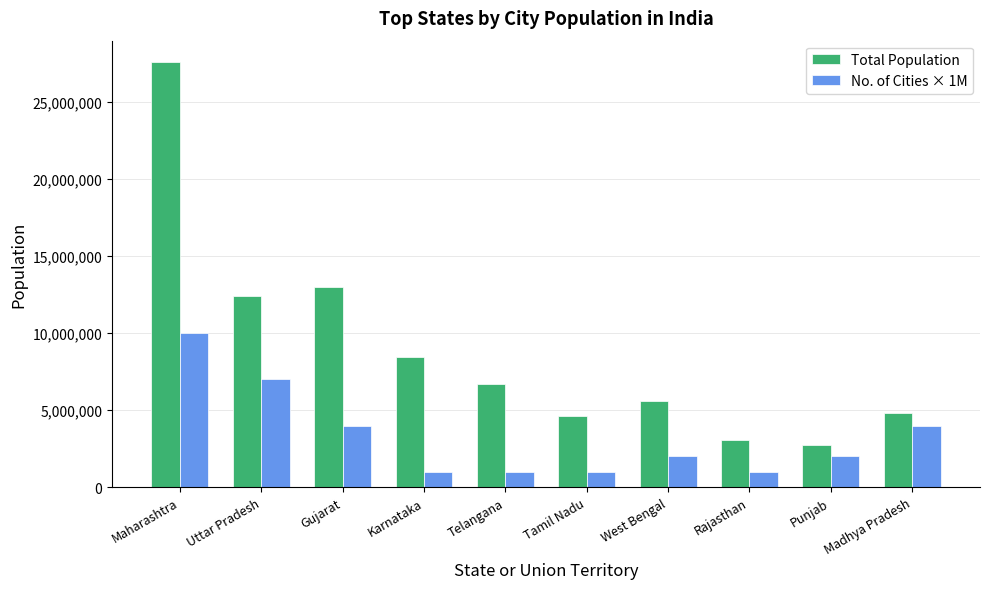

Which series has the largest total across all categories?

Total Population